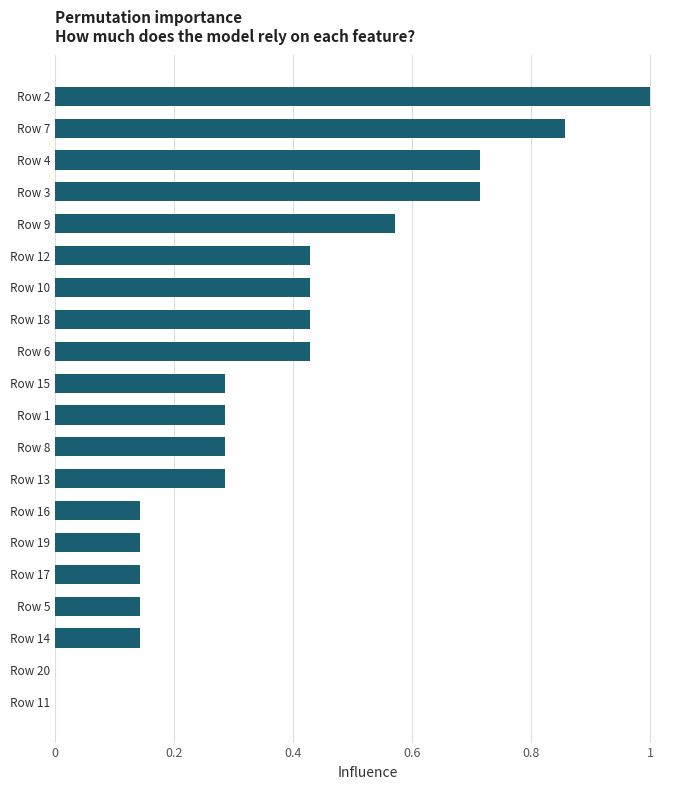

The chart shows a value of 0.8 at Row 6. True or false?

False